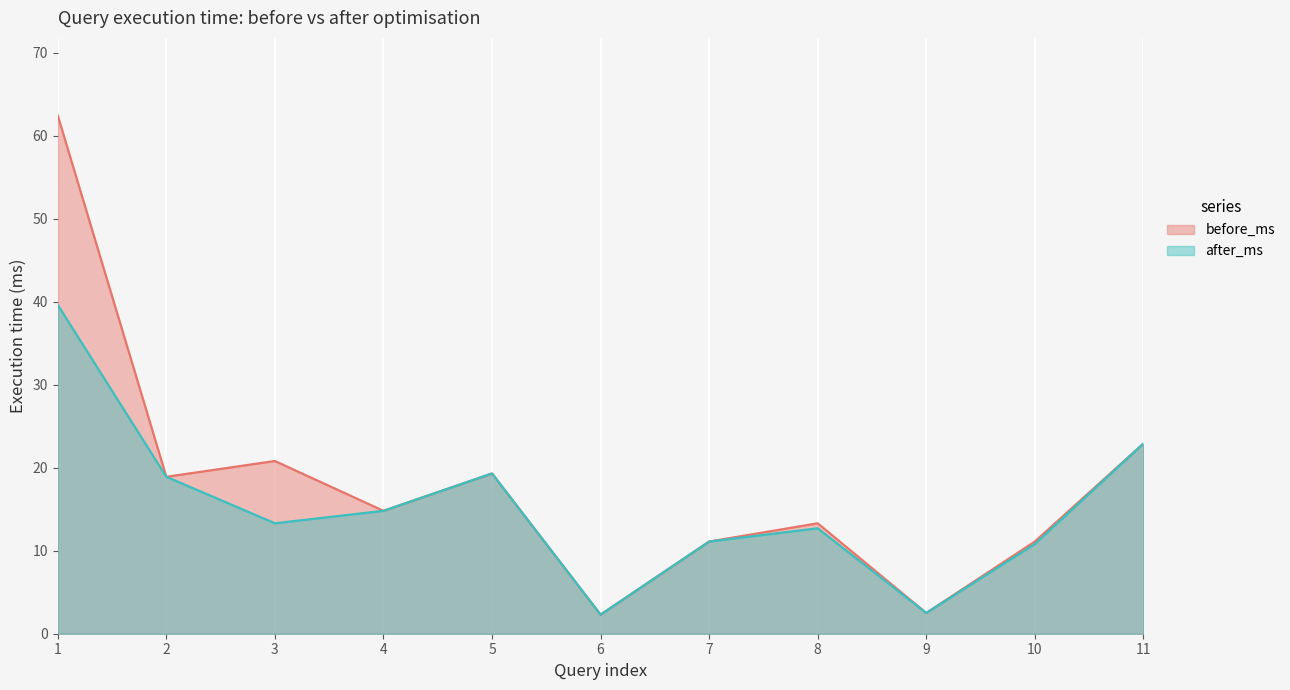

True or false: before_ms and after_ms cross at least once.

False